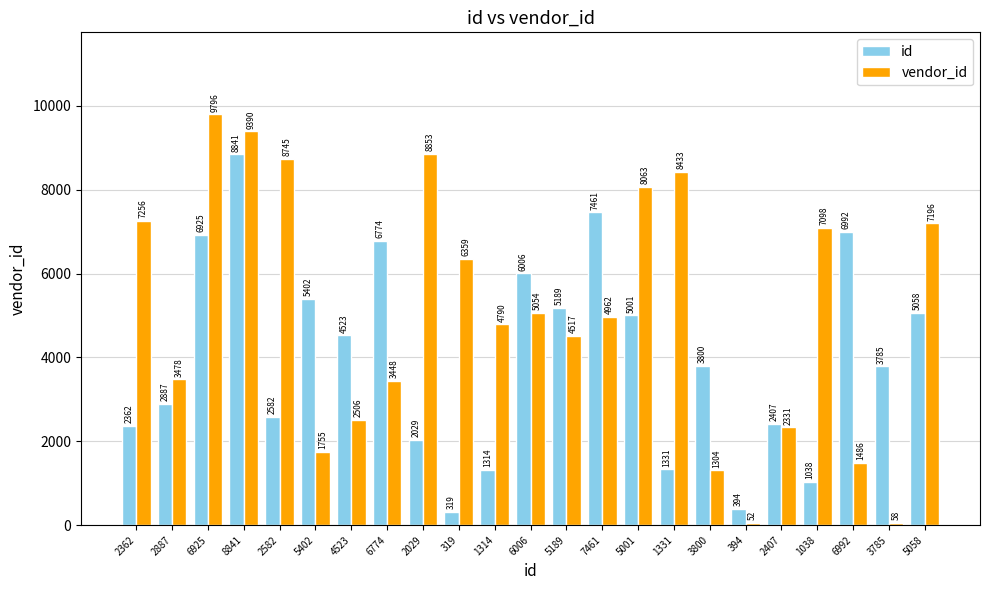

Rank the series at 6992 from lowest to highest value.

vendor_id, id